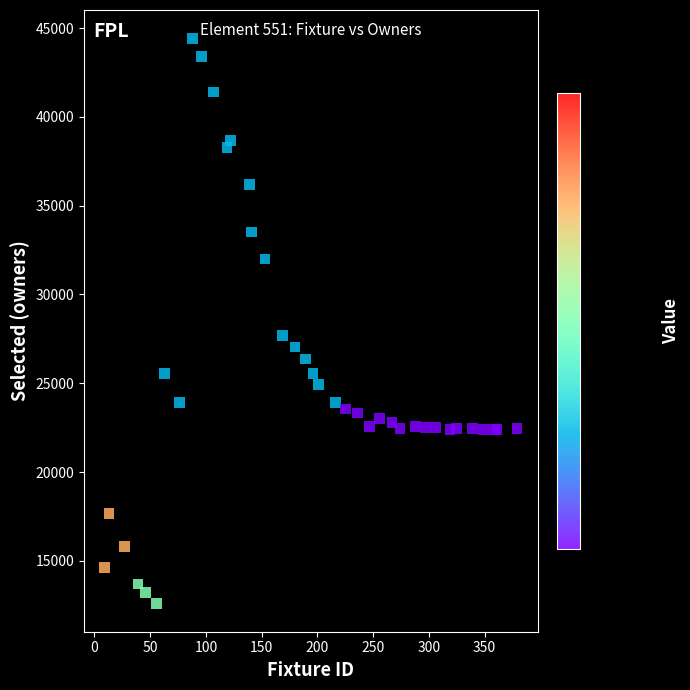

What Y value in the scatter plot is closest to 28512?

27693